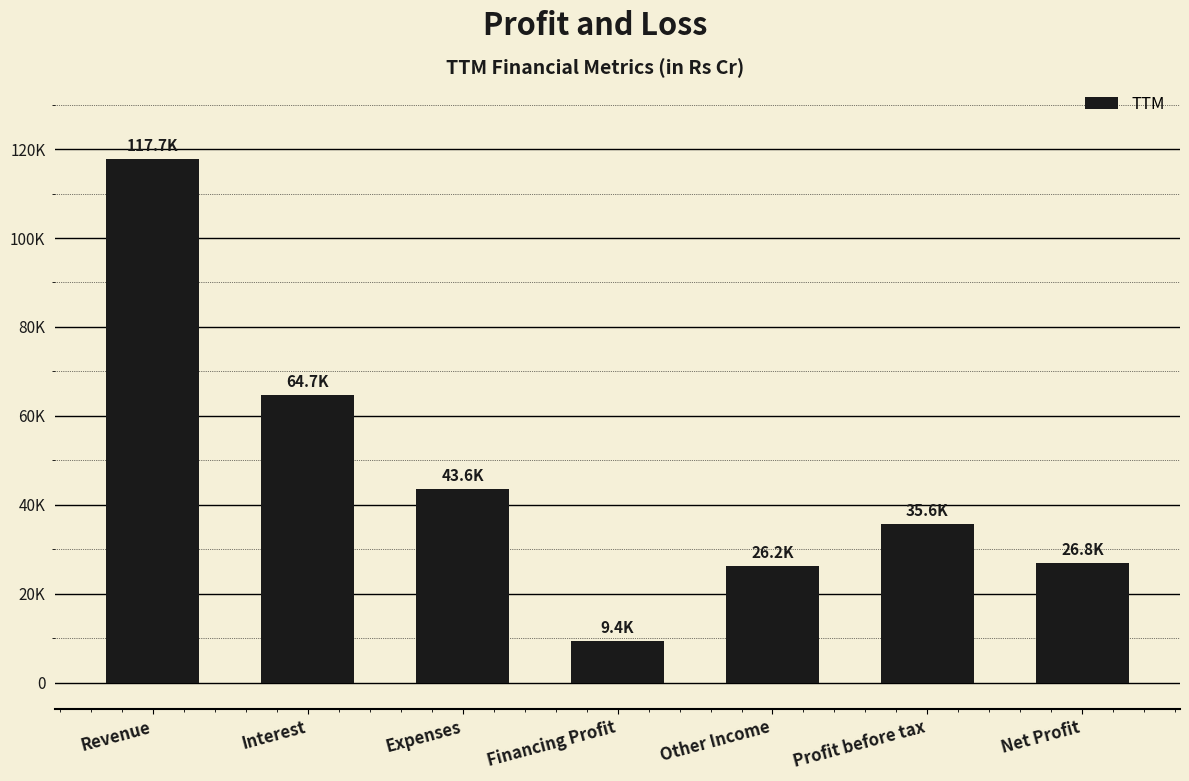

What is the average value?

46291